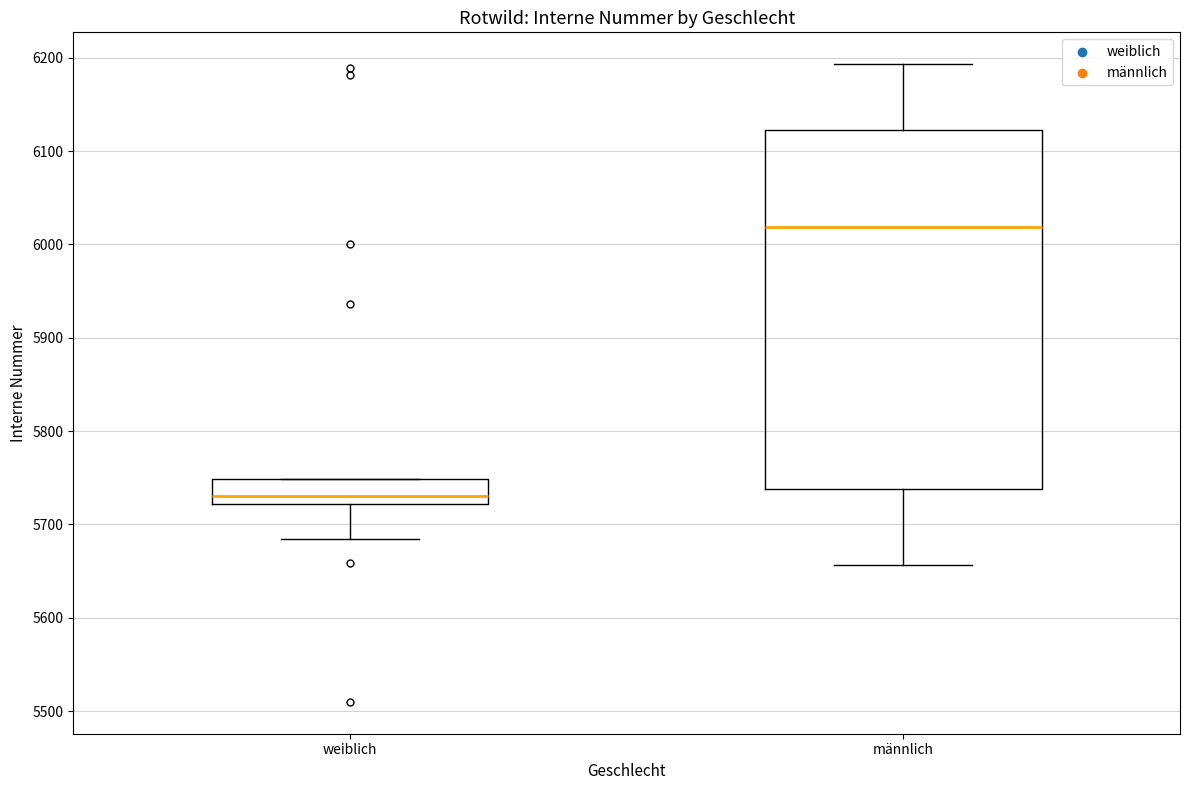

Reading left to right, transcribe this box plot: for each box, give where its median line is, the range the box spans, and where its two whiskers end, as read against the y-axis. The values are not printed on the chart, so give them approximately, as read against the axis.

weiblich: median 5730, box 5720 to 5750, whiskers 5680 to 5750
männlich: median 6020, box 5740 to 6120, whiskers 5660 to 6190